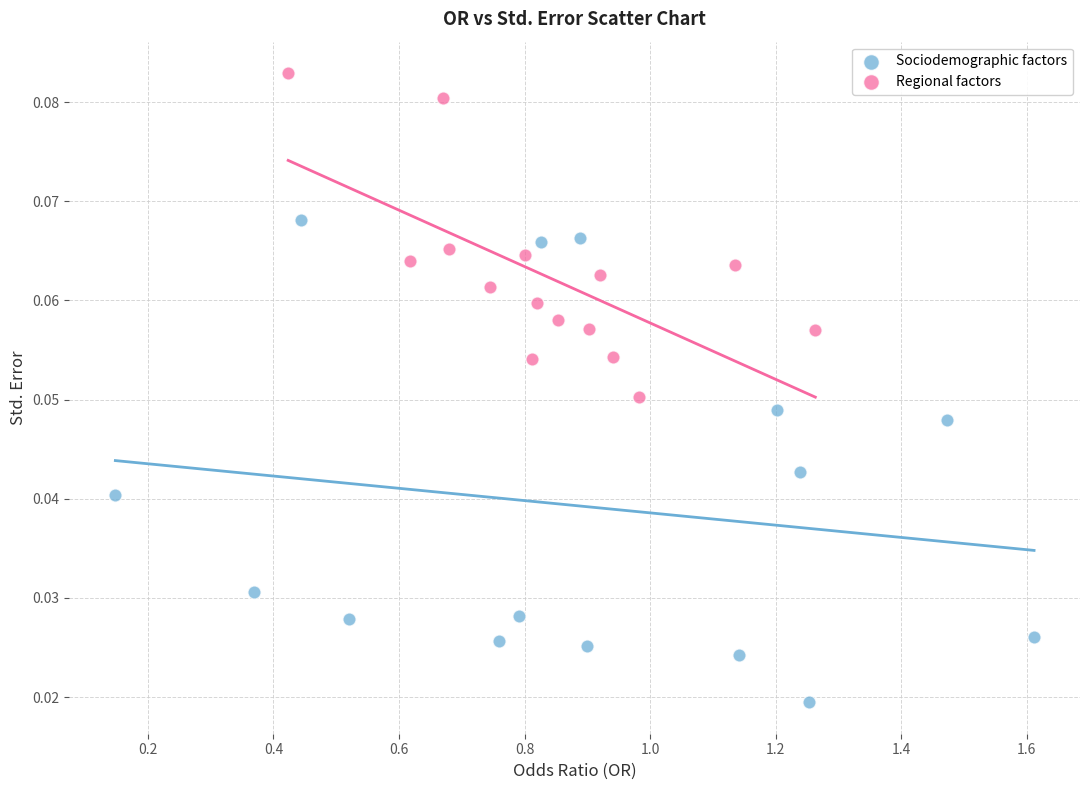

Which series contains the highest Y value?

Regional factors